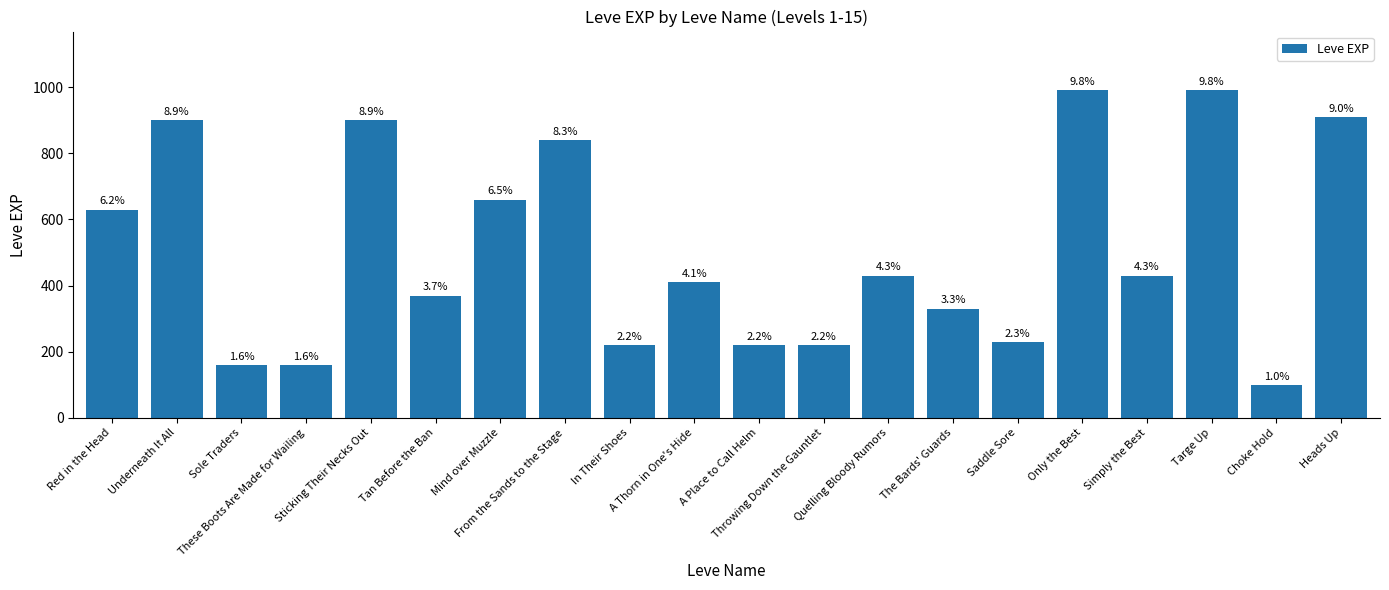

How many bars are there in total?

20